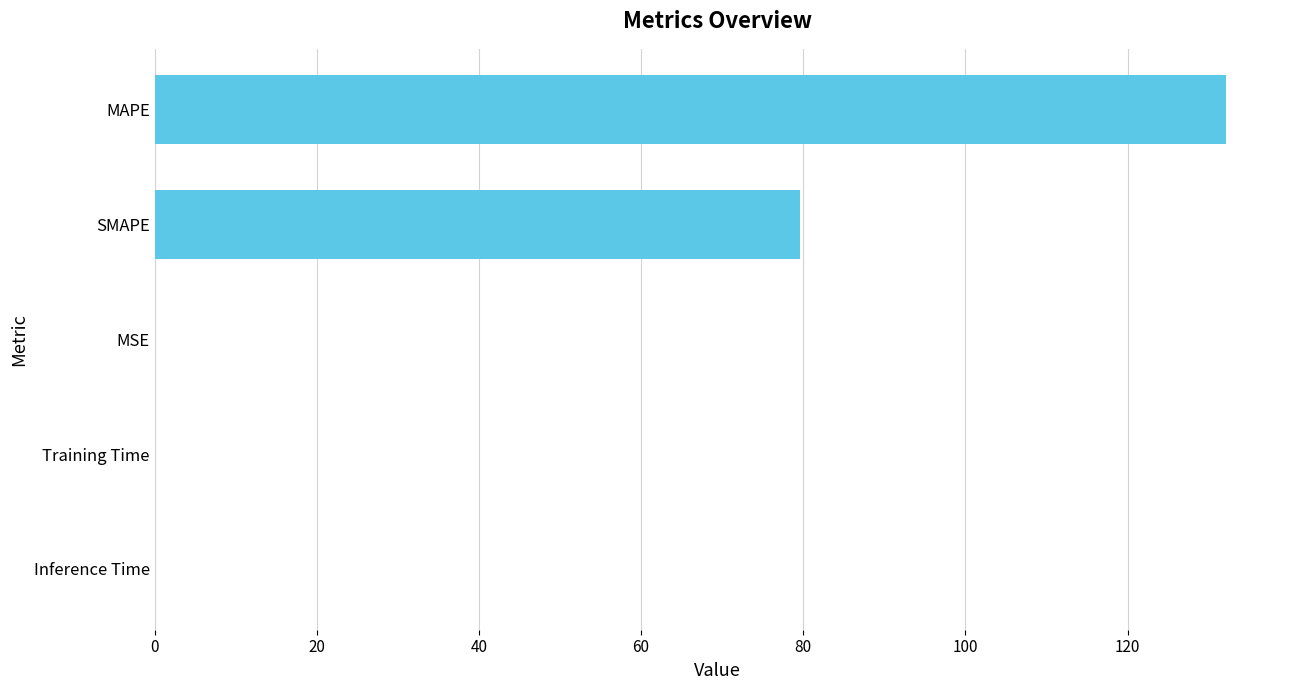

Are the bars grouped side by side (vs. stacked)?

No